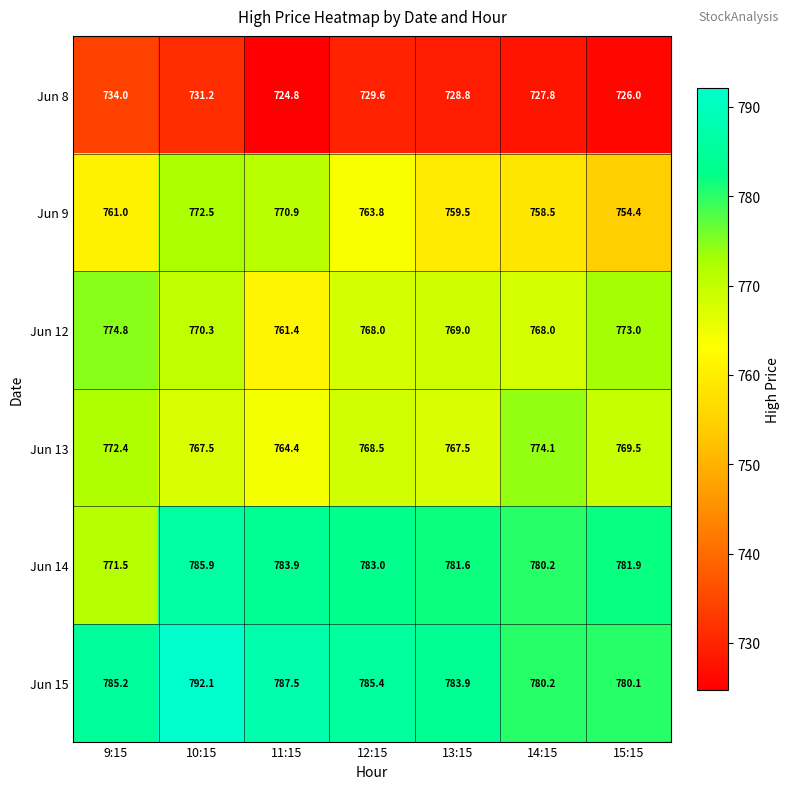

Which series has the largest range (max minus min)?

Jun 9